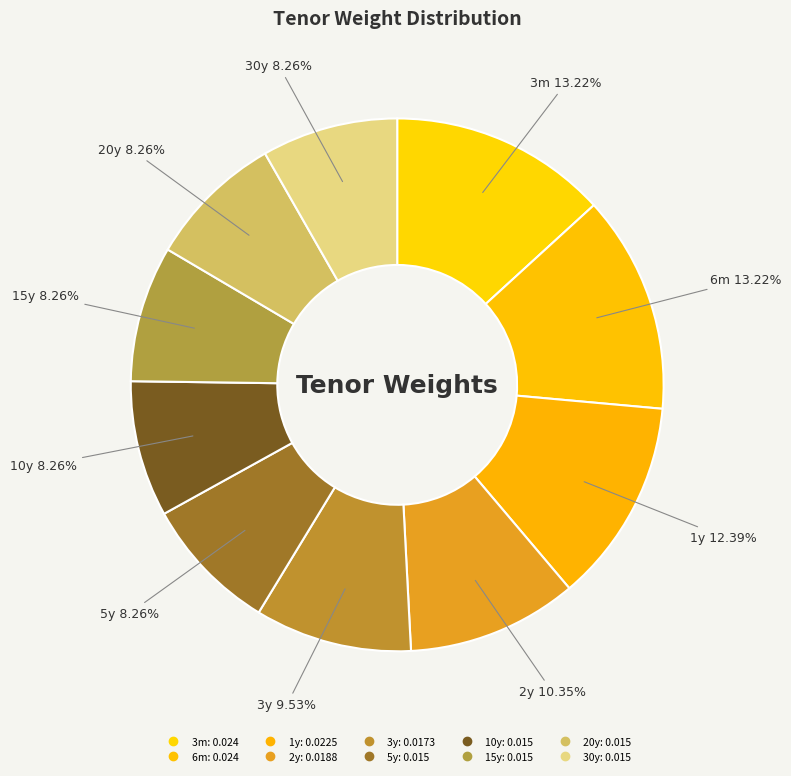

Rank the categories by value from highest to lowest.

3m, 6m, 1y, 2y, 3y, 5y, 10y, 15y, 20y, 30y